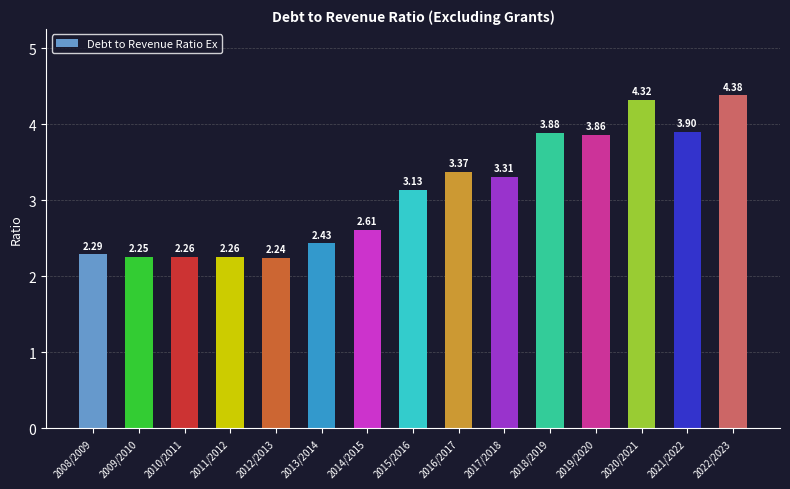

At which category does the chart reach its minimum across all series?

2012/2013